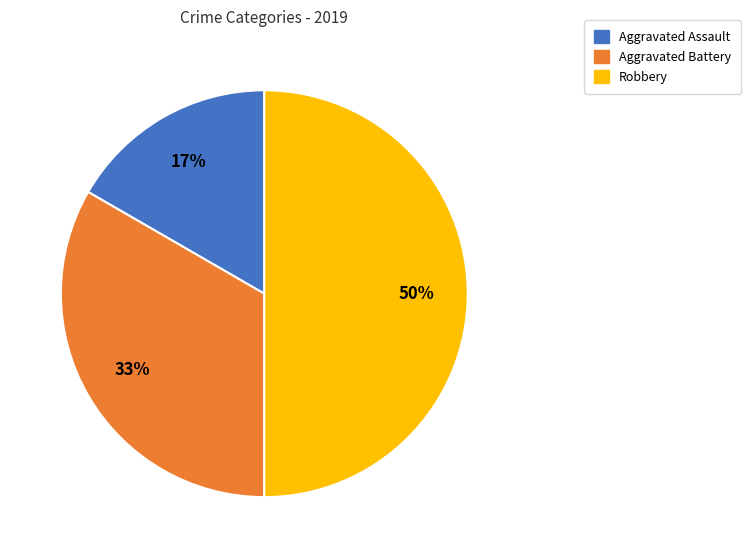

To the nearest percent, what percentage of the pie is Aggravated Assault?

17%